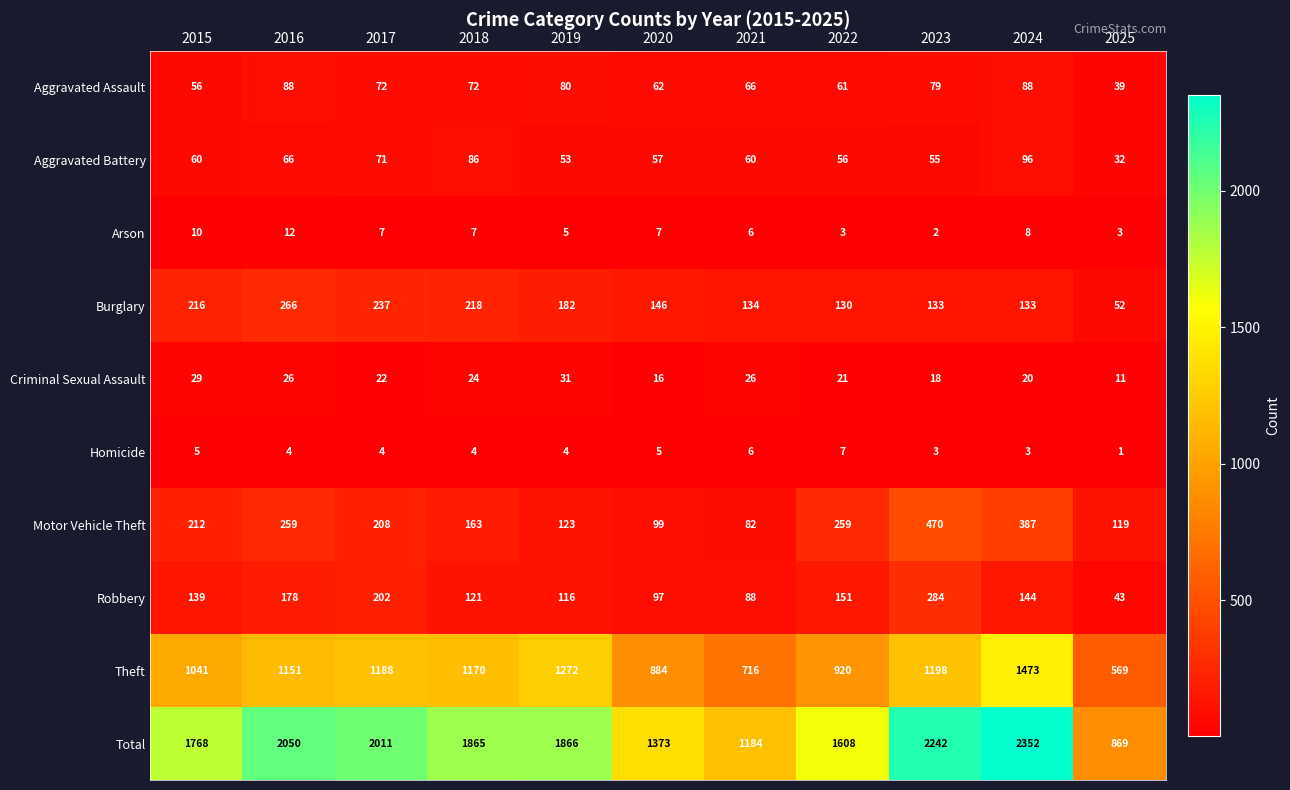

What is the total value across all series at 2019?

3732